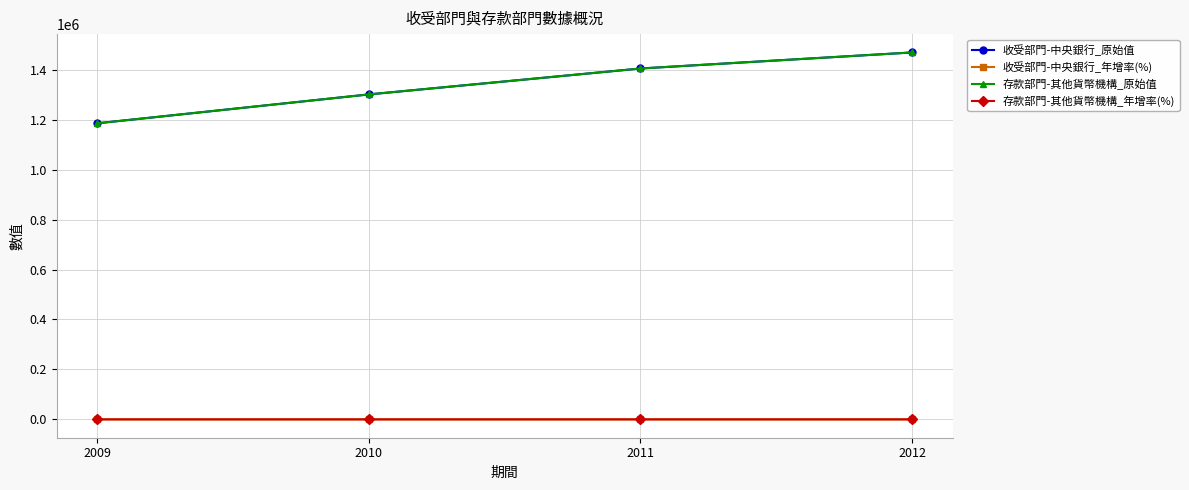

Does the chart have visible grid lines?

Yes